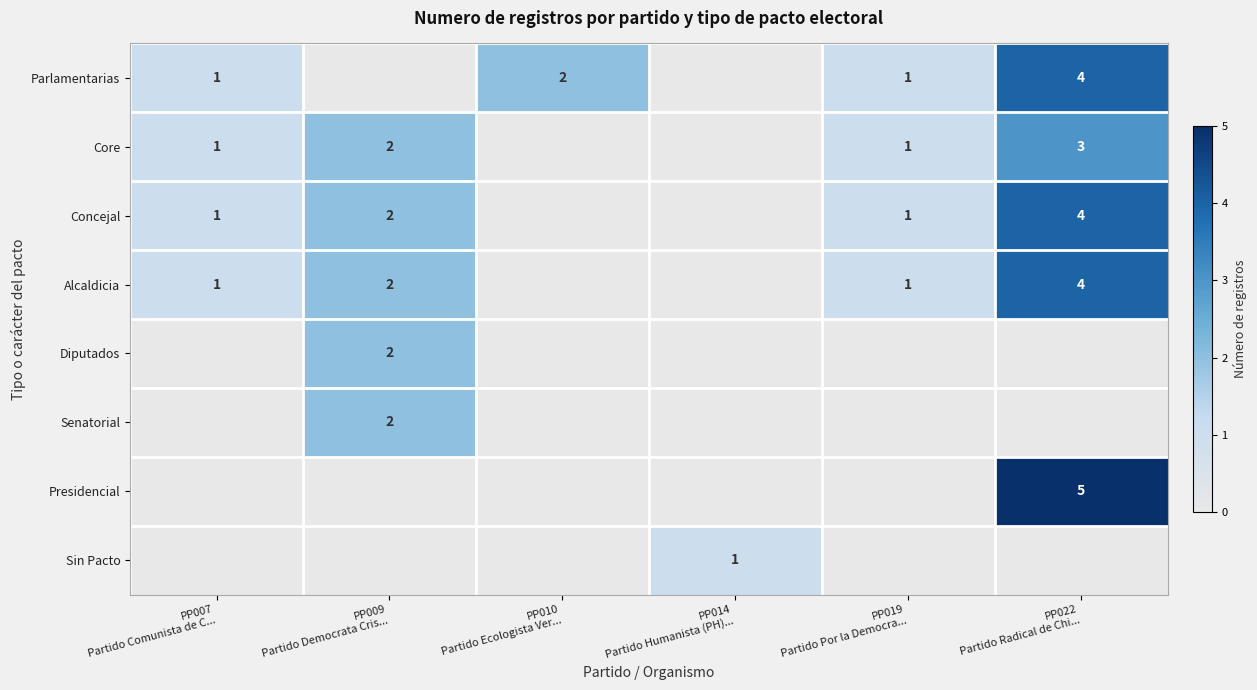

True or false: Core has a value of 5 at PP022 Partido Radical de Chi....

False